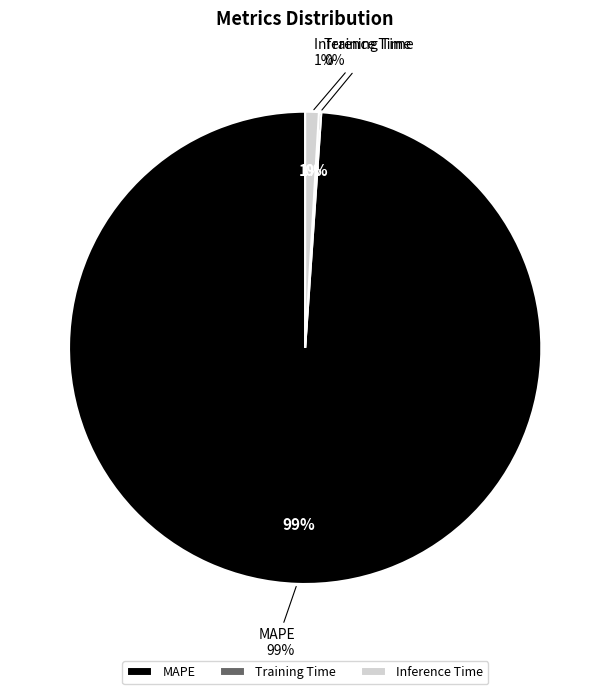

Does Training Time account for over 50% of the chart?

No